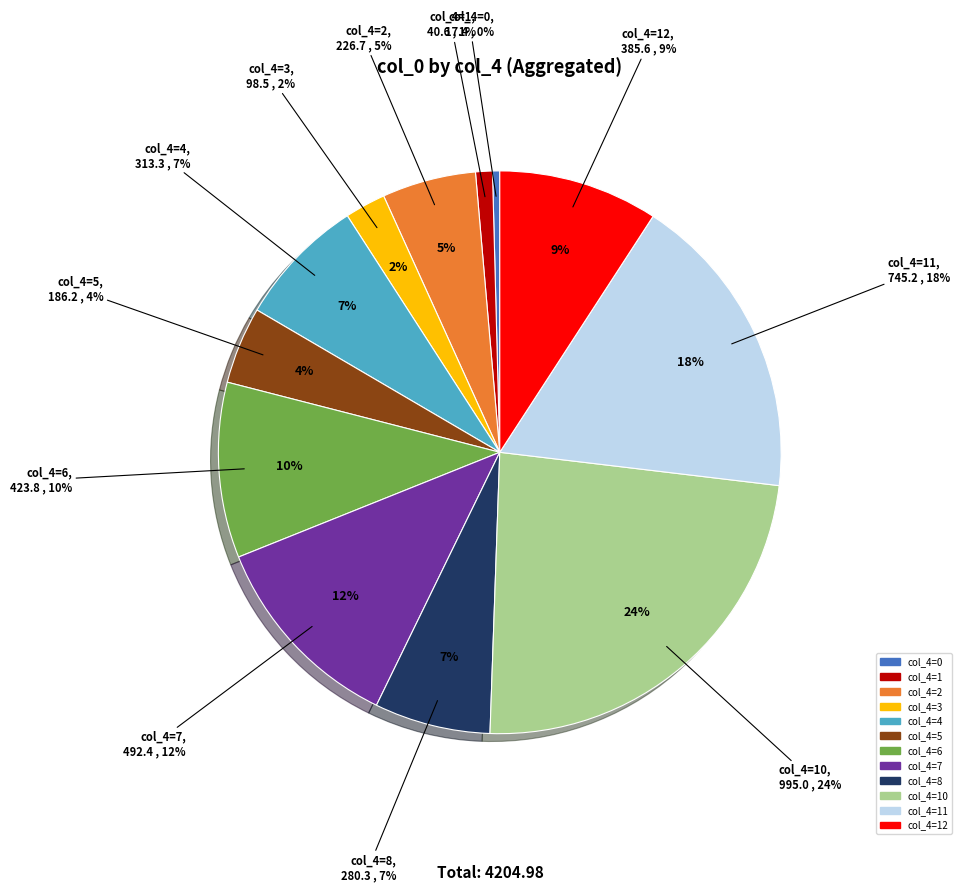

Approximately how many times larger is the value at 3 compared to 4?

0.3